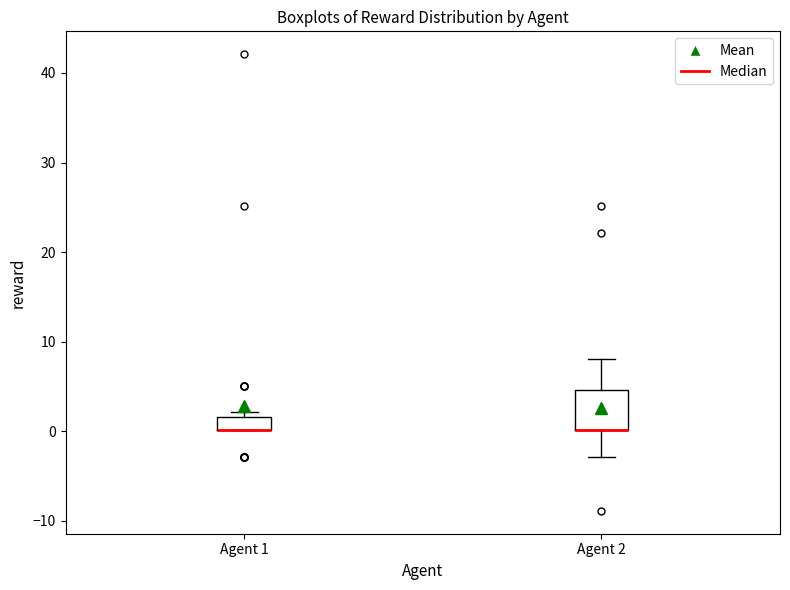

Reading left to right, read every box against the y-axis: the position of its median line, the range the box covers, and the ends of its whiskers. The values are not printed on the chart, so give them approximately, as read against the axis.

Agent 1: median 0 (drawn on the box's lower edge), box 0 to 2, whiskers 0 to 2 (just above the box's upper edge)
Agent 2: median 0 (drawn on the box's lower edge), box 0 to 5, whiskers -3 to 8